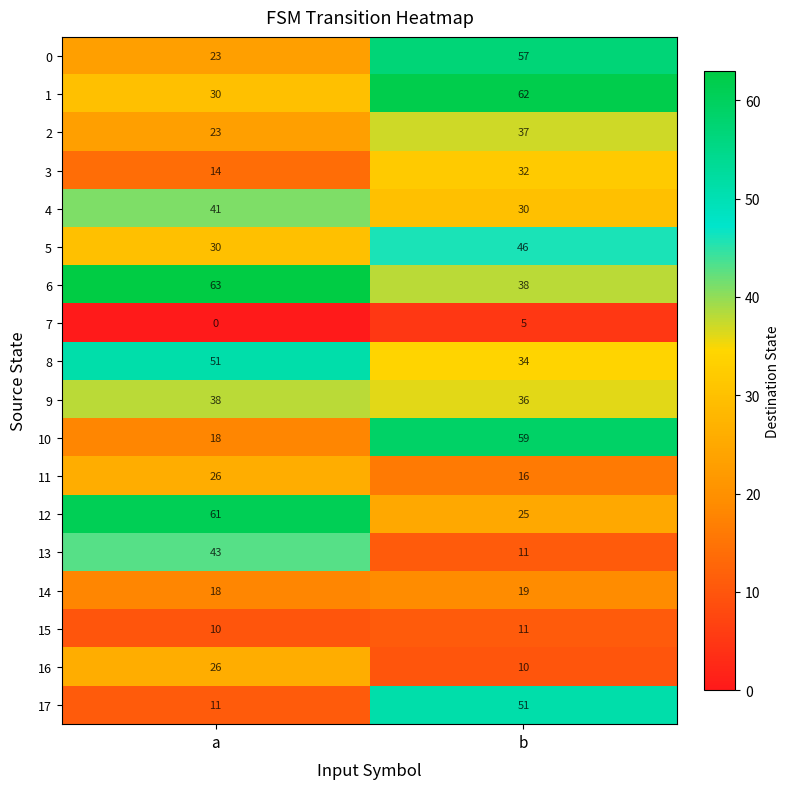

The value of 3 at a is 4. True or false?

False